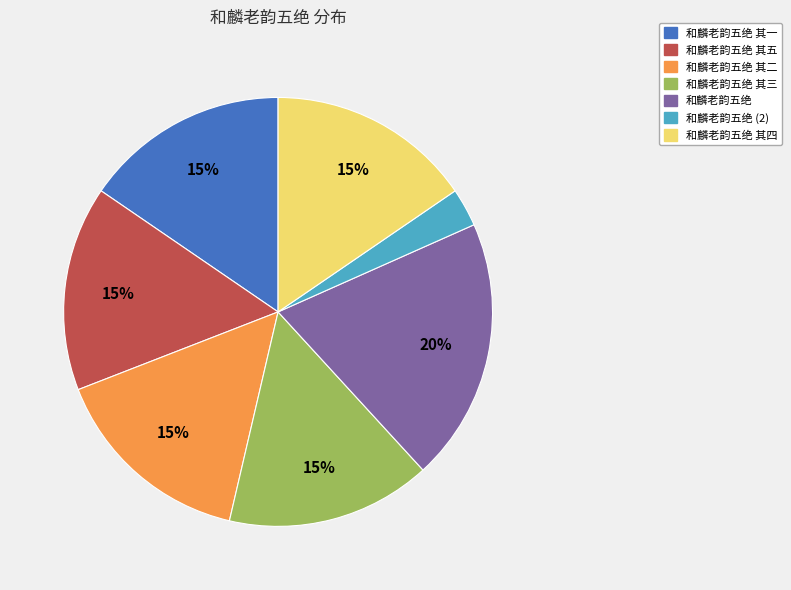

Which slice is the smallest?

和麟老韵五绝 (2)